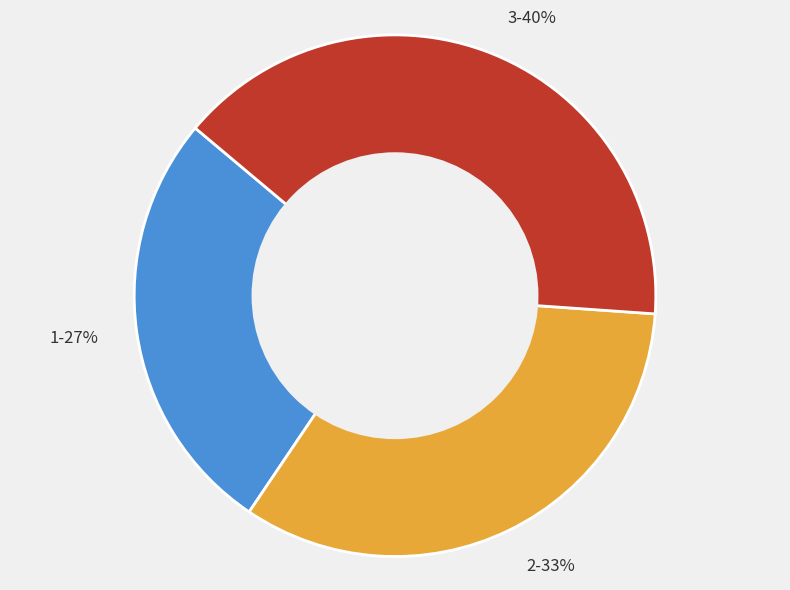

What is the largest slice in the pie chart?

3